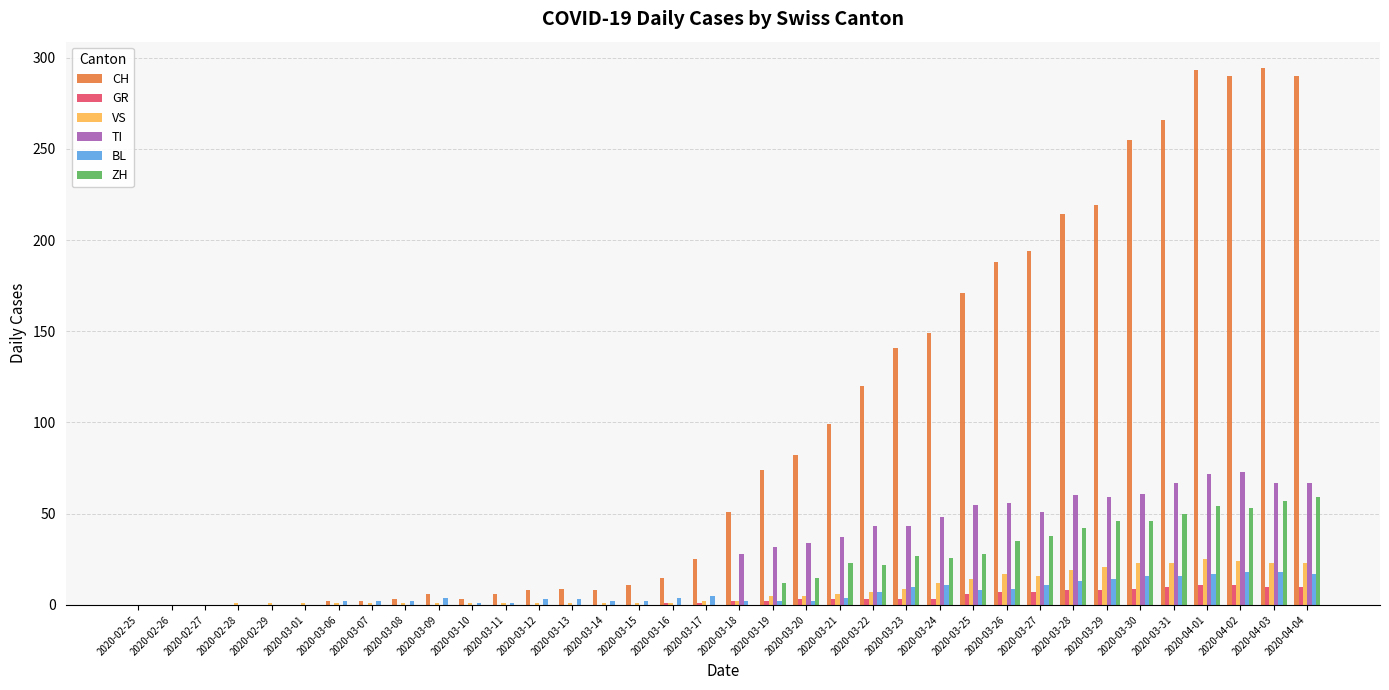

What is the total value across all series at 2020-02-29?

1